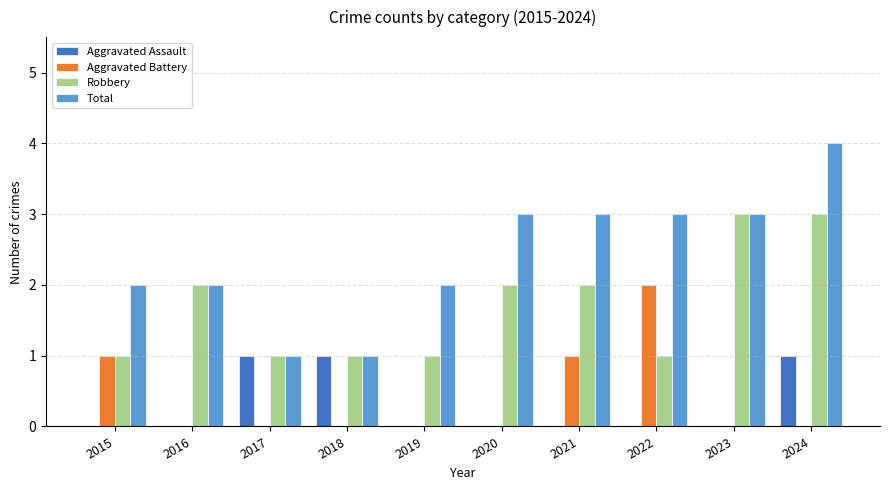

What is the sum of all Aggravated Assault values?

3